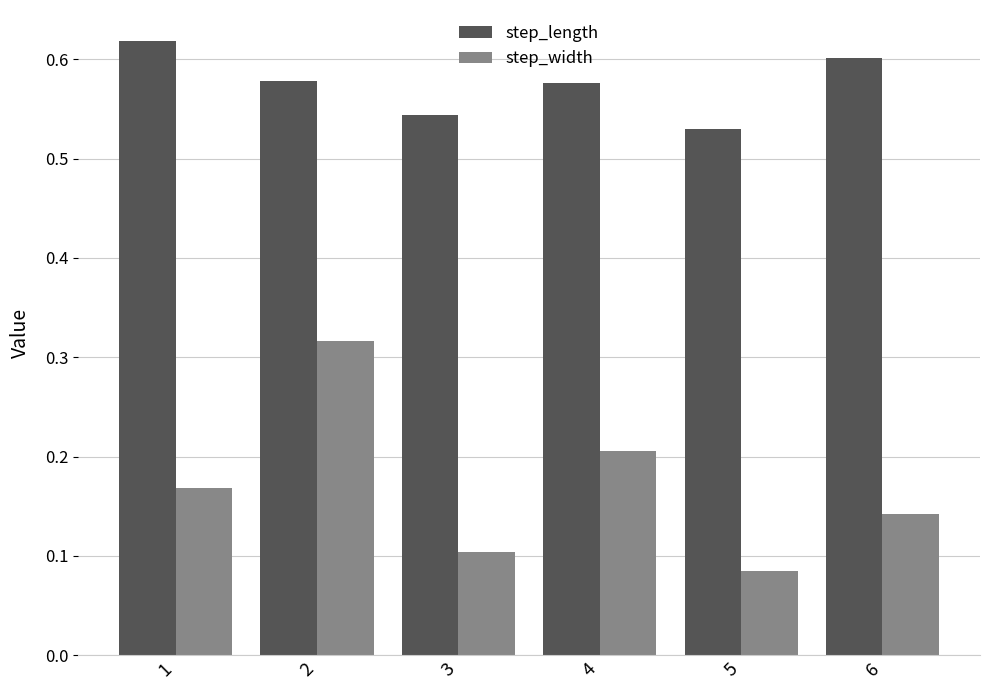

List the series in order of their peak value, lowest first.

step_width, step_length